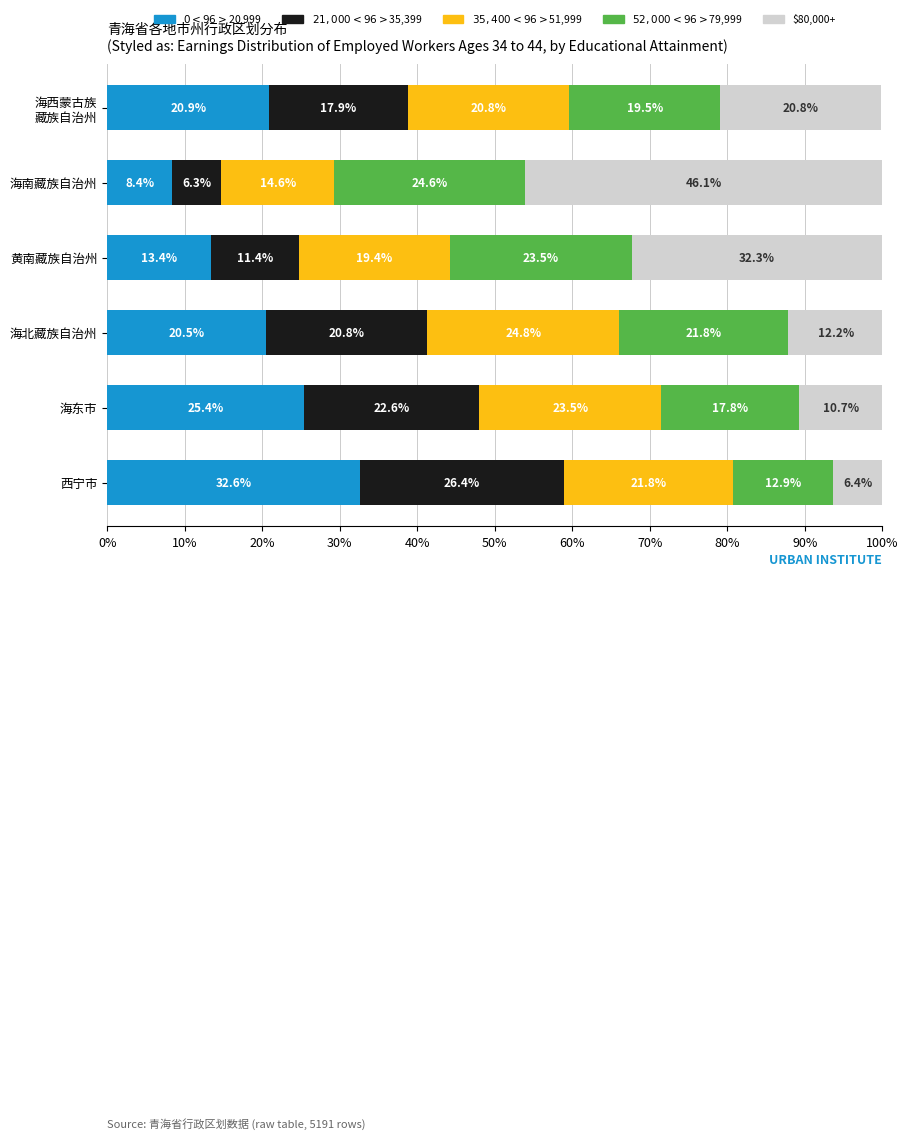

What is the total value across all series at 海东市?

100.0